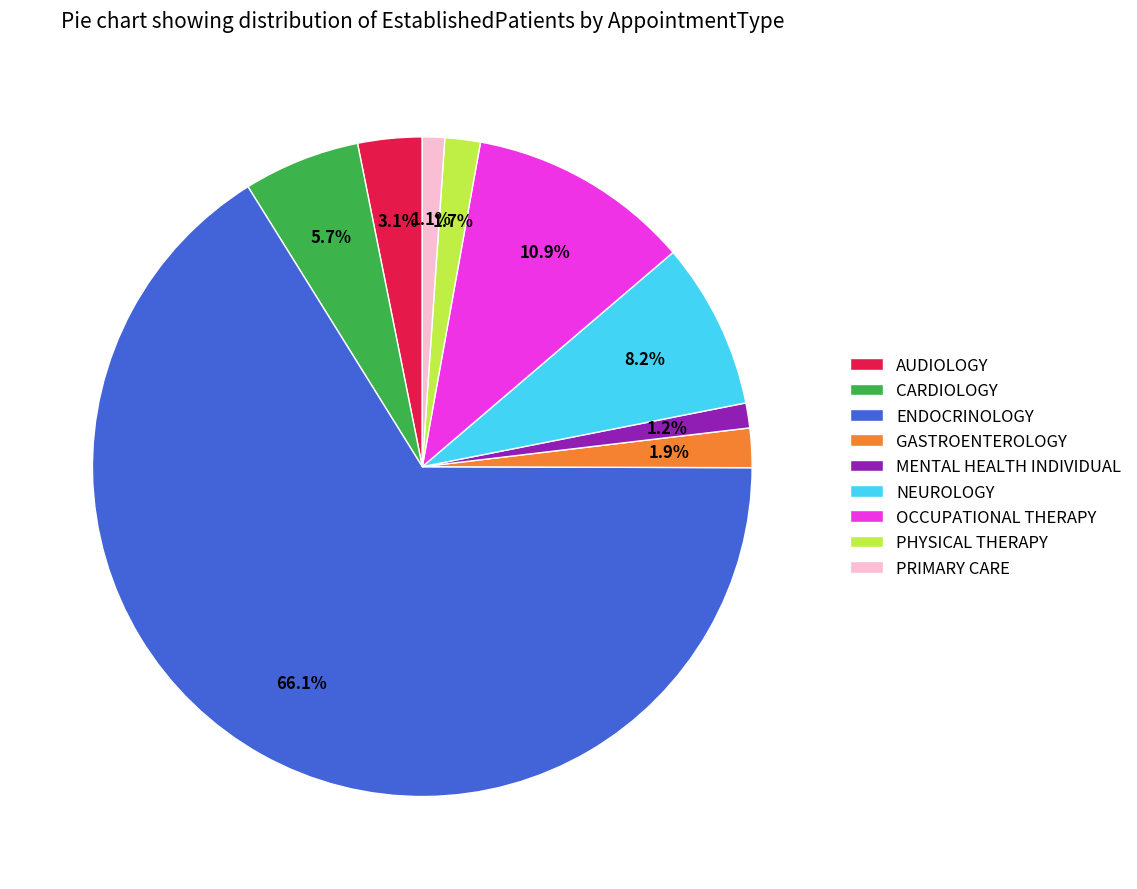

Is it true that GASTROENTEROLOGY is 2% of the pie?

True